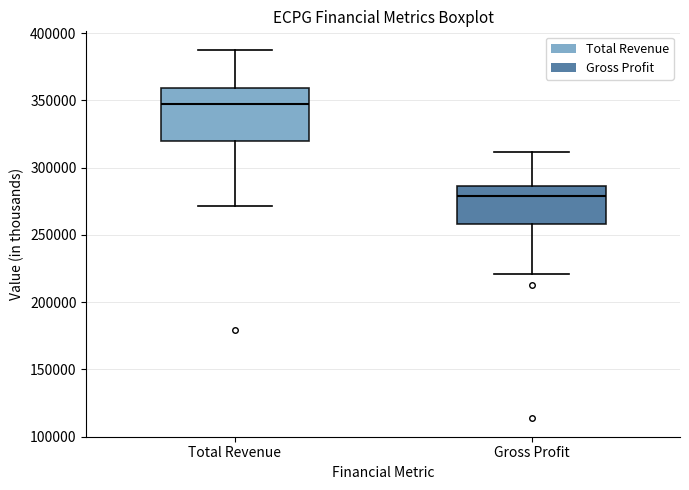

Which box is the tallest, from its lower edge to its upper edge?

Total Revenue